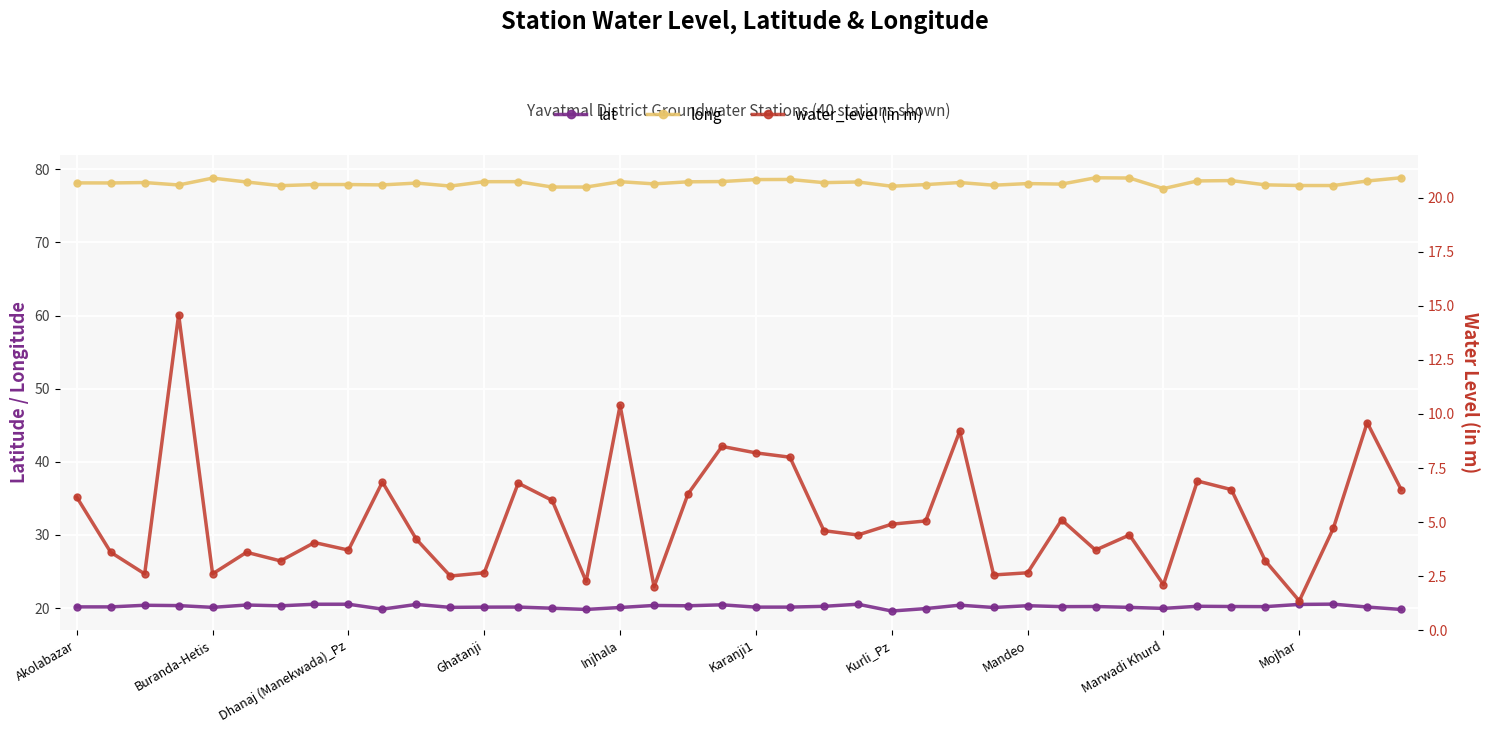

Rank the series at 13 from lowest to highest value.

water_level (in m), lat, long